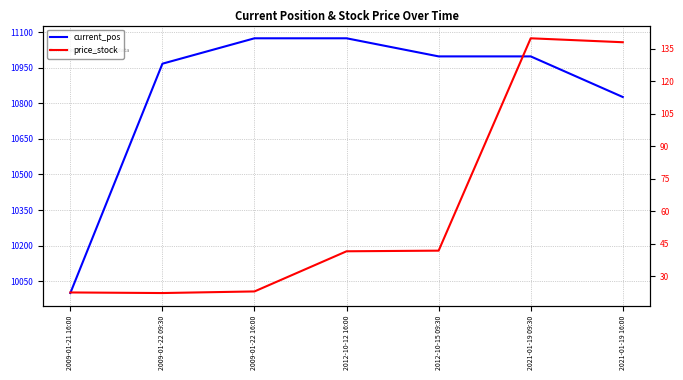

Rank the categories by price_stock value from lowest to highest.

2009-01-22 09:30, 2009-01-21 16:00, 2009-01-22 16:00, 2012-10-12 16:00, 2012-10-15 09:30, 2021-01-19 16:00, 2021-01-19 09:30